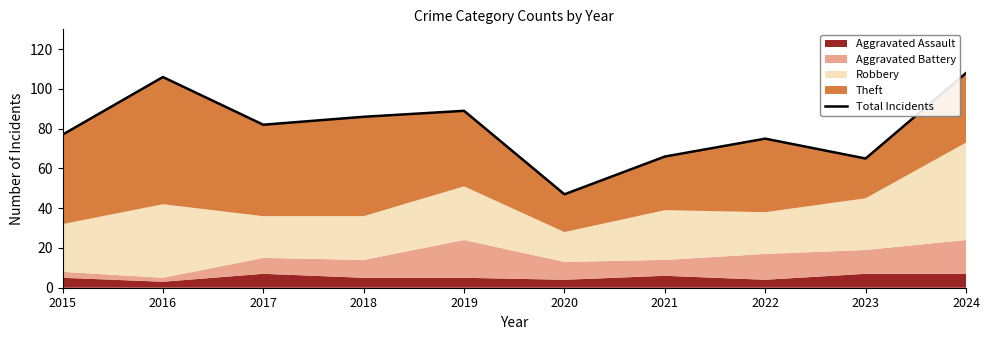

How many lines are shown in the chart?

1